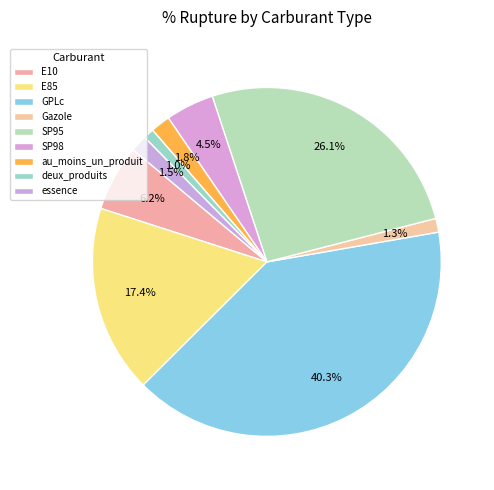

True or false: E85 accounts for 17% of the total.

True